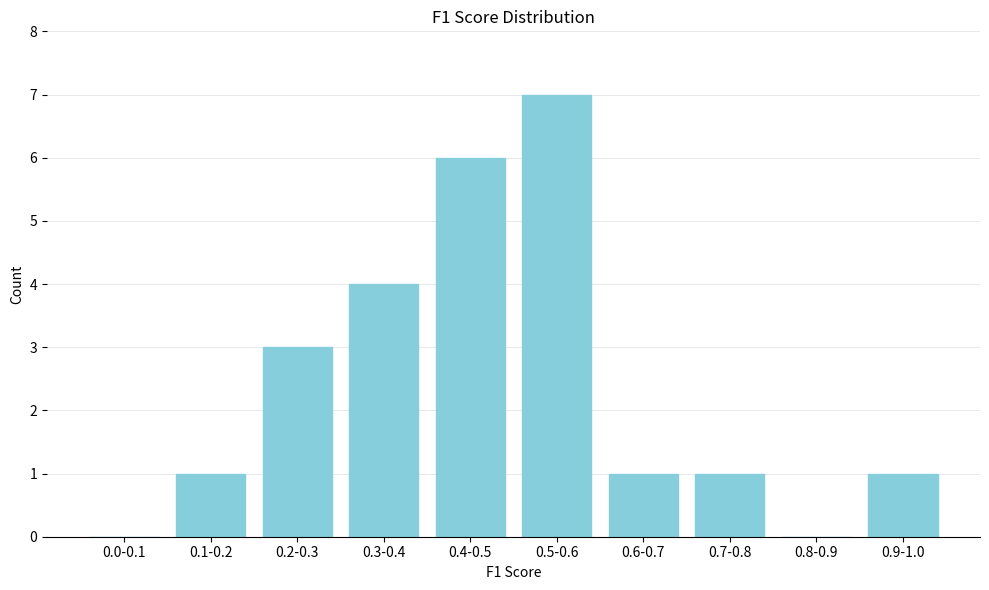

Reading left to right, transcribe all the data shown in this chart.

0.0-0.1=0	0.1-0.2=1	0.2-0.3=3	0.3-0.4=4	0.4-0.5=6	0.5-0.6=7	0.6-0.7=1	0.7-0.8=1	0.8-0.9=0	0.9-1.0=1